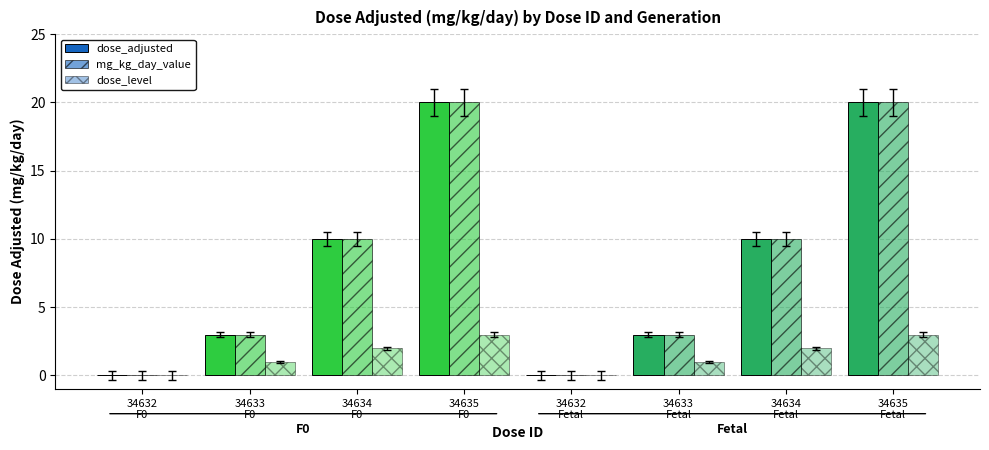

What is the label of the 8th bar from the right?

34632
F0